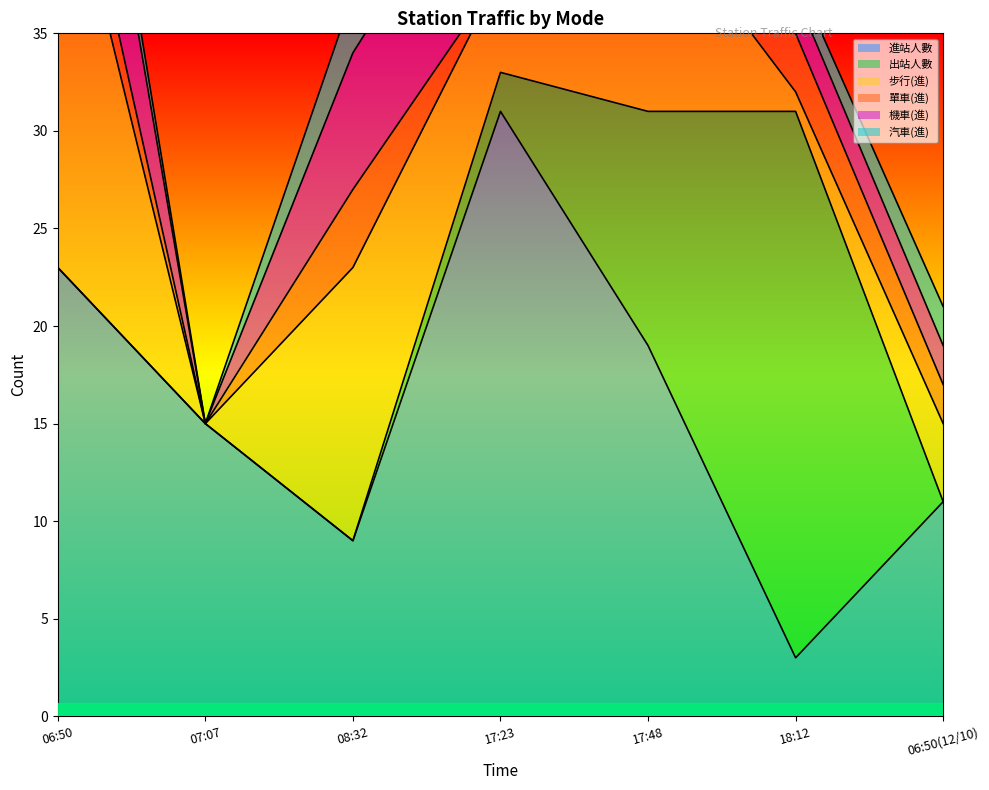

At which category is the sum across all series the highest?

06:50